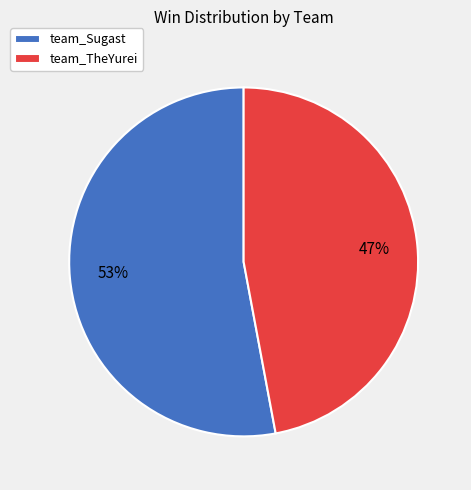

What is the smallest slice in the pie chart?

team_TheYurei